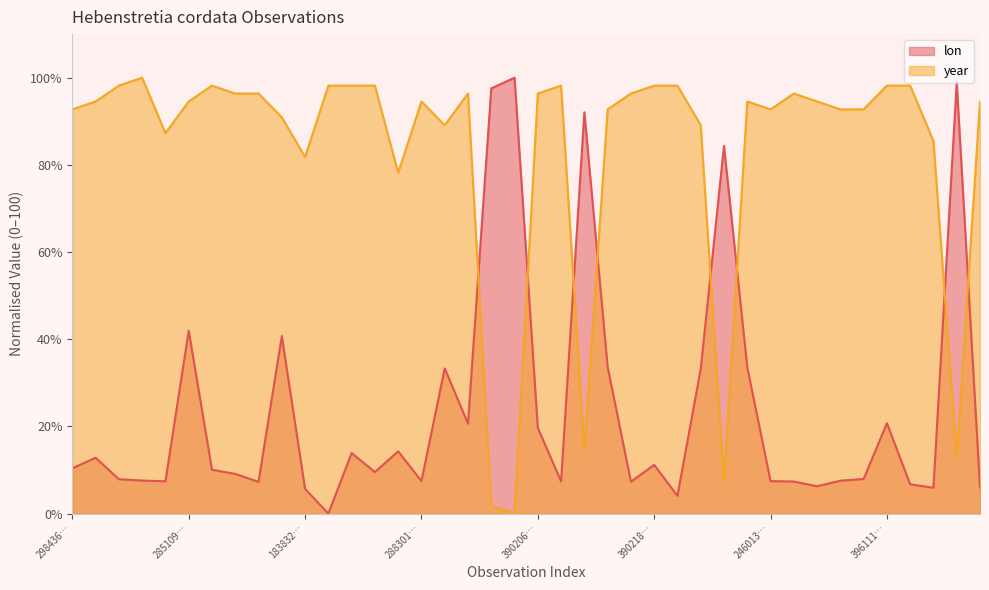

At which category is the sum across all series the highest?

285109…